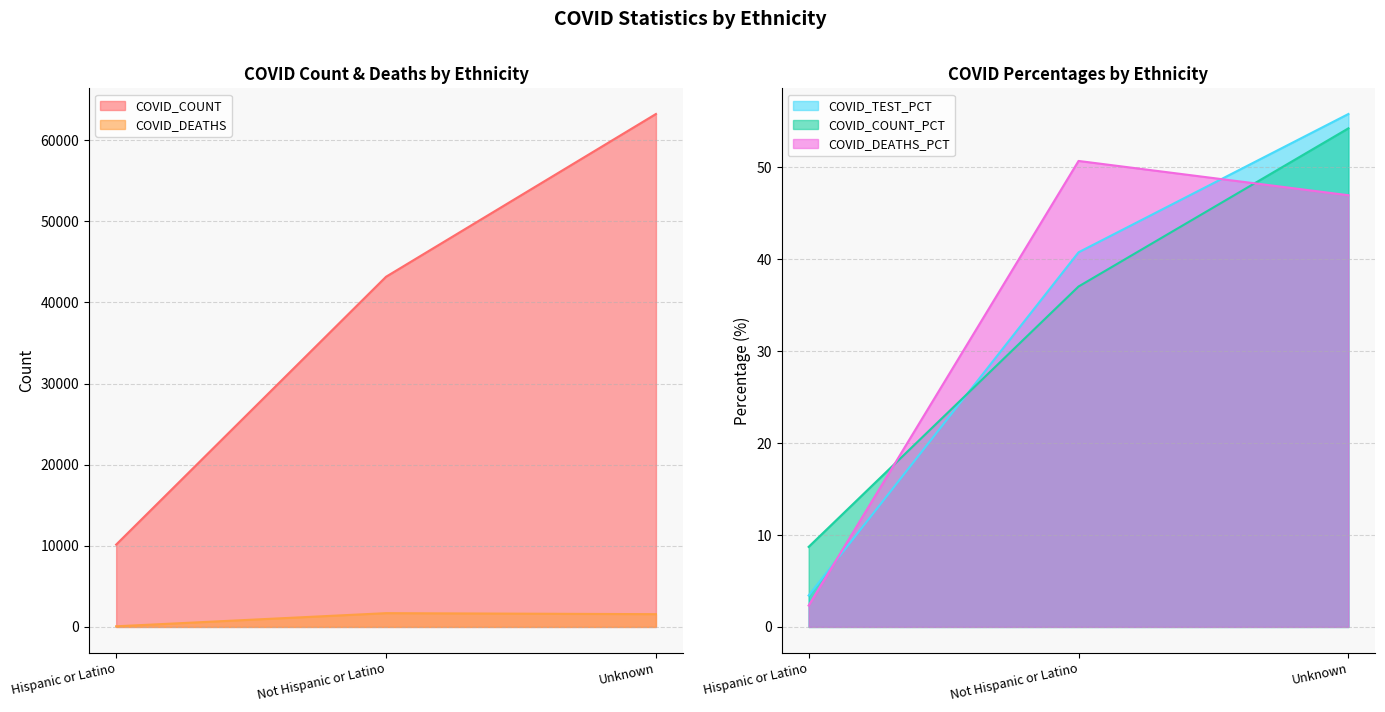

What is the approximate value of COVID_TEST_PCT at Unknown?

55.8